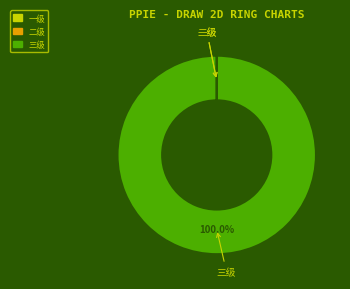

Does any single category account for the majority?

Yes